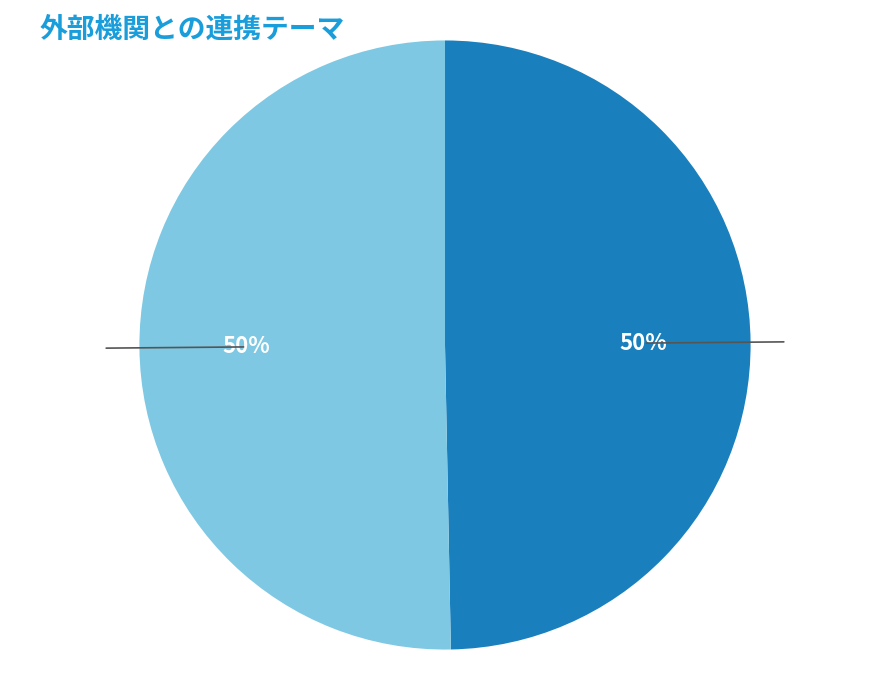

To the nearest percent, what is the average slice percentage?

50%